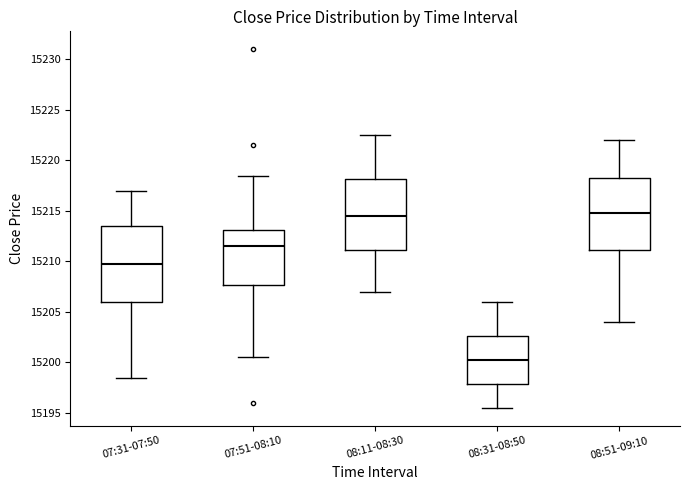

Reading left to right, read every box against the y-axis: the position of its median line, the range the box covers, and the ends of its whiskers. The values are not printed on the chart, so give them approximately, as read against the axis.

07:31-07:50: median 15210.0, box 15206.0 to 15213.5, whiskers 15198.5 to 15217.0
07:51-08:10: median 15211.5, box 15207.5 to 15213.0, whiskers 15200.5 to 15218.5
08:11-08:30: median 15214.5, box 15211.0 to 15218.0, whiskers 15207.0 to 15222.5
08:31-08:50: median 15200.5, box 15198.0 to 15202.5, whiskers 15195.5 to 15206.0
08:51-09:10: median 15215.0, box 15211.0 to 15218.5, whiskers 15204.0 to 15222.0